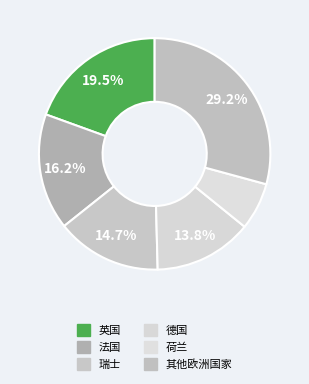

What is the smallest slice in the pie chart?

荷兰